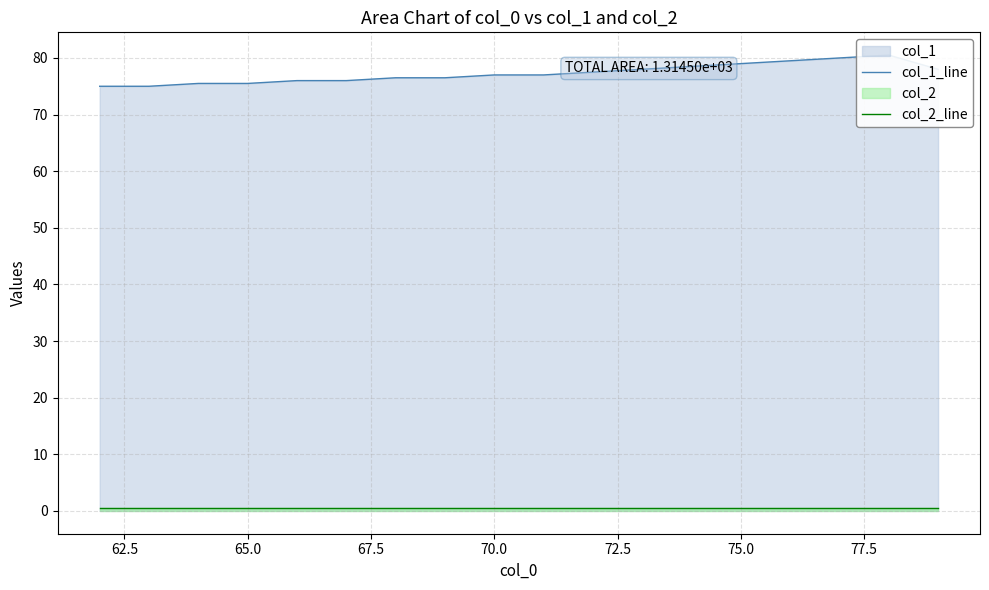

What is the average value of the col_2_line series?

0.5